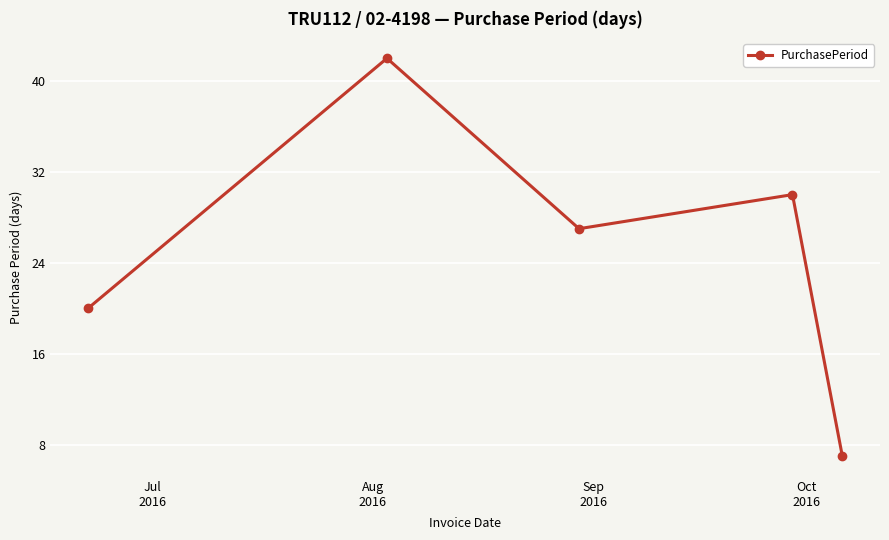

What is the sum of all values?

126